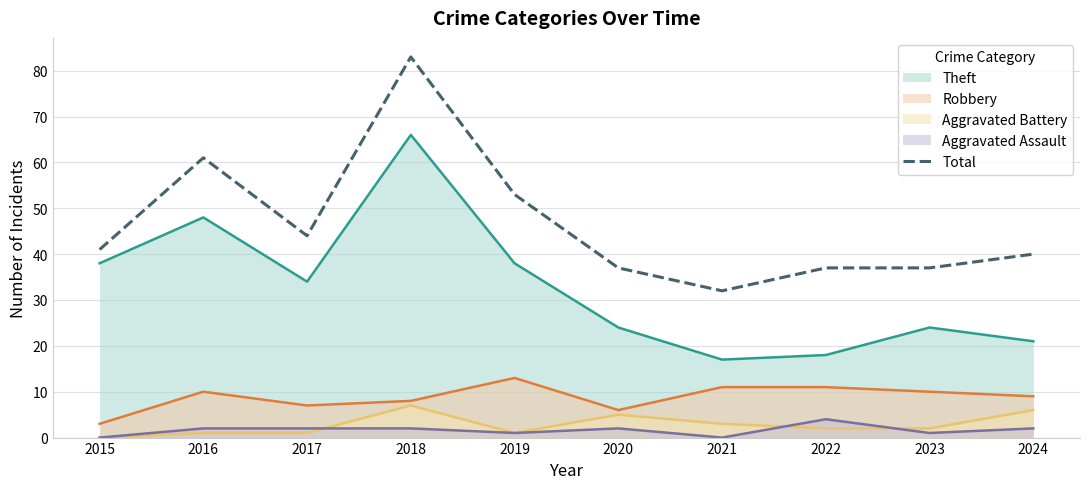

At which category does the data reach its first local peak?

2016